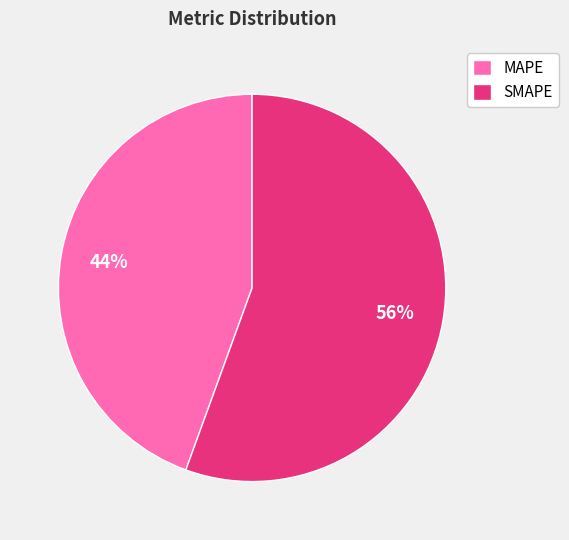

Which has a higher value, MAPE or SMAPE?

SMAPE